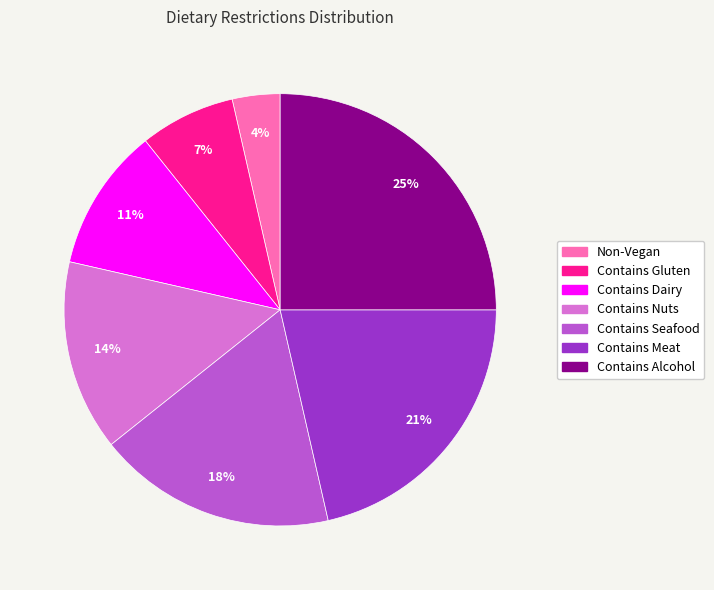

What percentage is the Contains Gluten slice, to the nearest percent?

7%